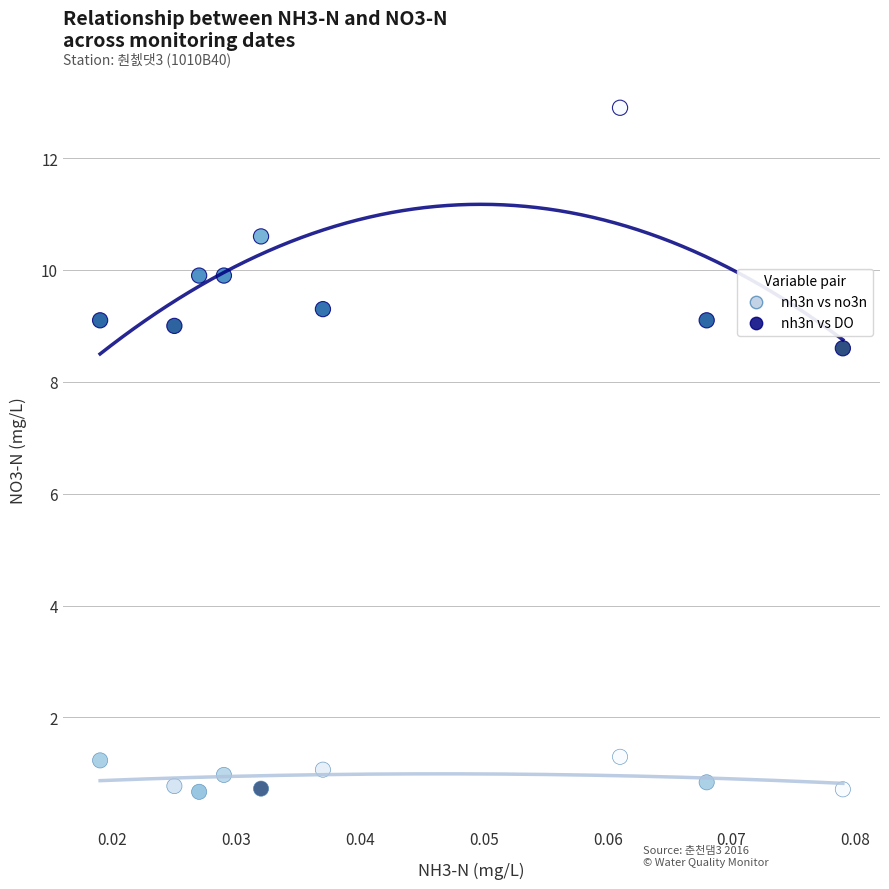

Across all data points, what is the range of Y values (max minus min)?

12.2